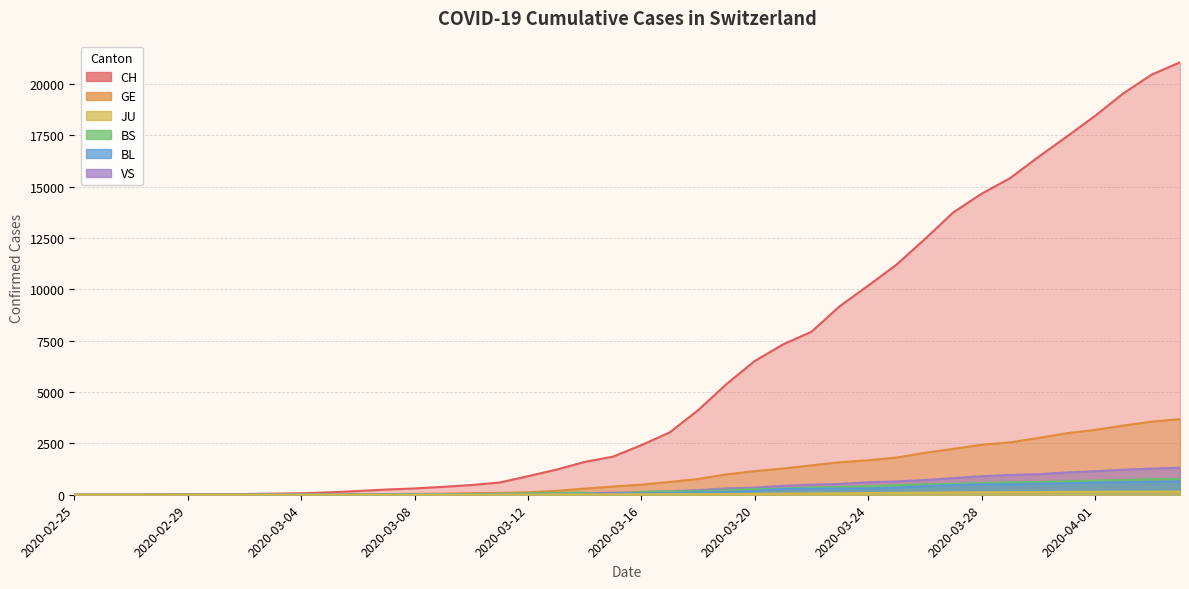

At which label is BL closest to 328?

2020-03-25